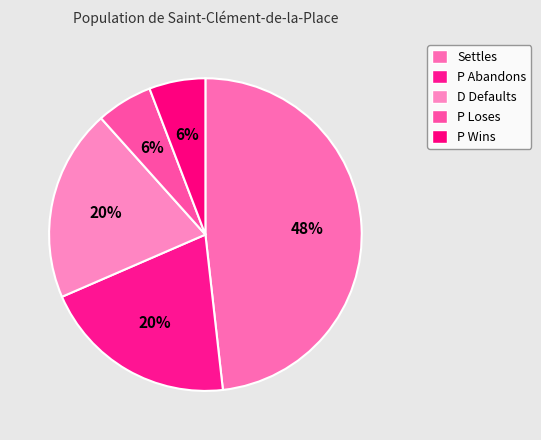

What percentage is the P Loses slice, to the nearest percent?

6%